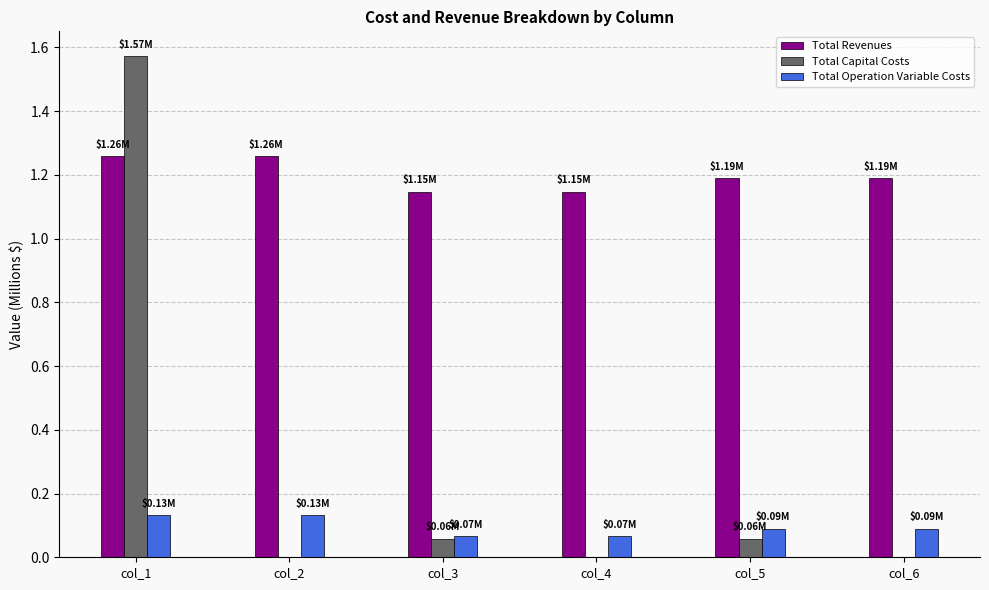

At which category is the sum across all series the highest?

col_1